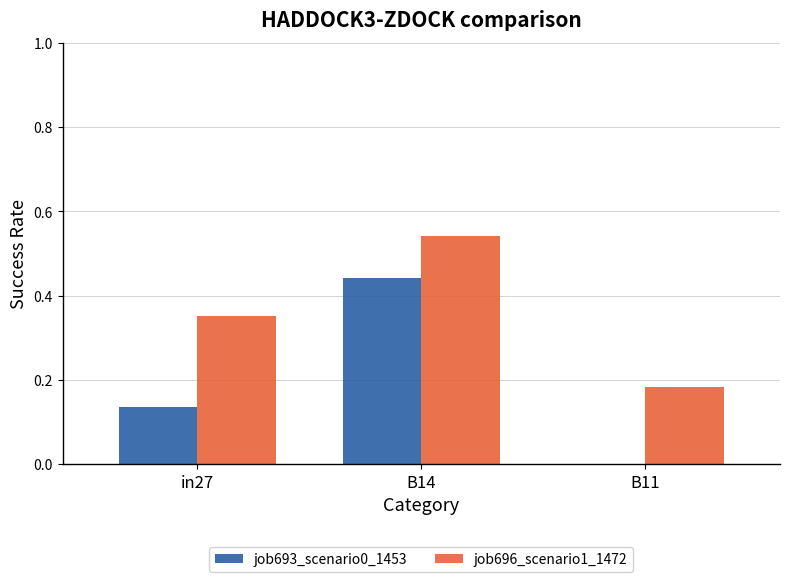

How many groups of bars are there?

3